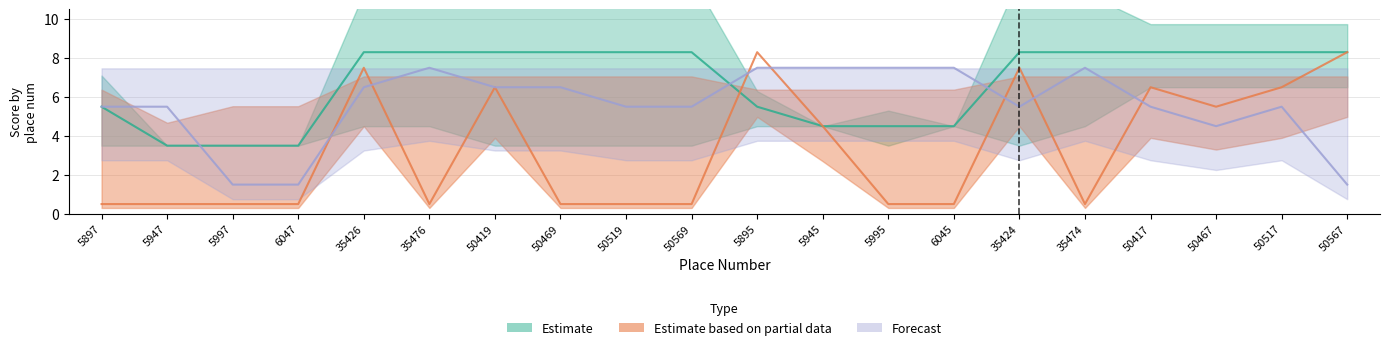

What are all the series names shown in the legend?

Estimate, Estimate based on partial data, Forecast